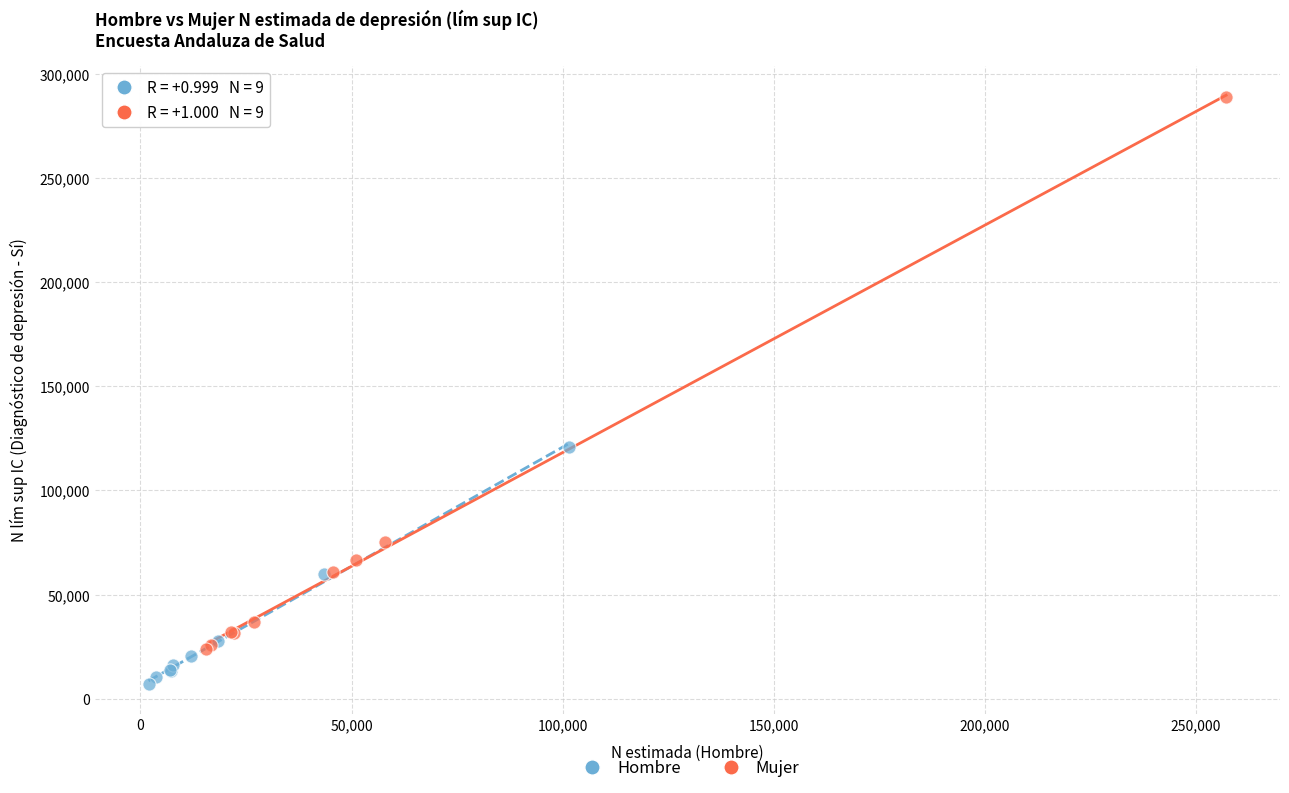

Which series contains the highest Y value?

Mujer